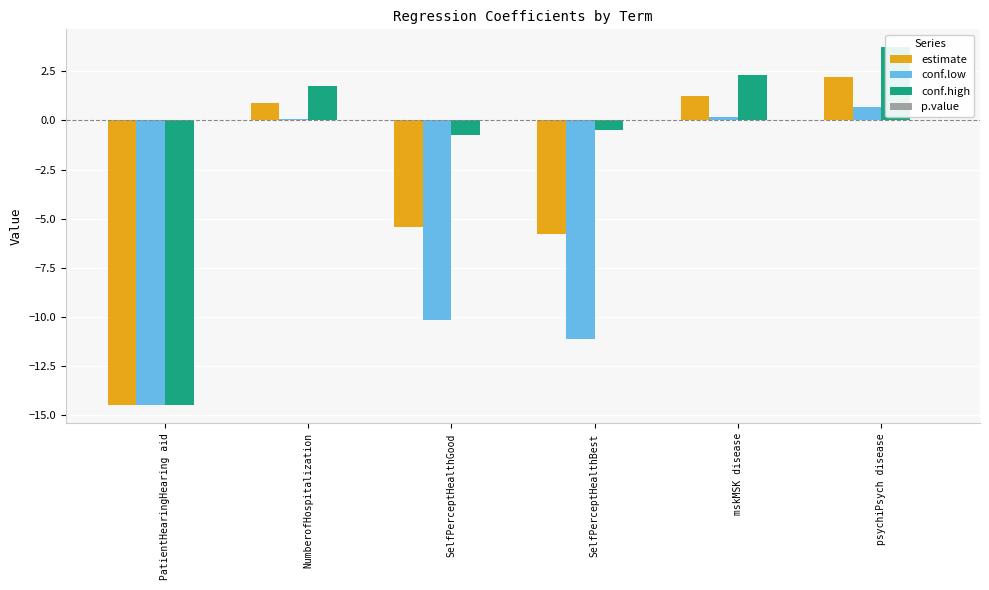

Count the number of data series in this chart.

4